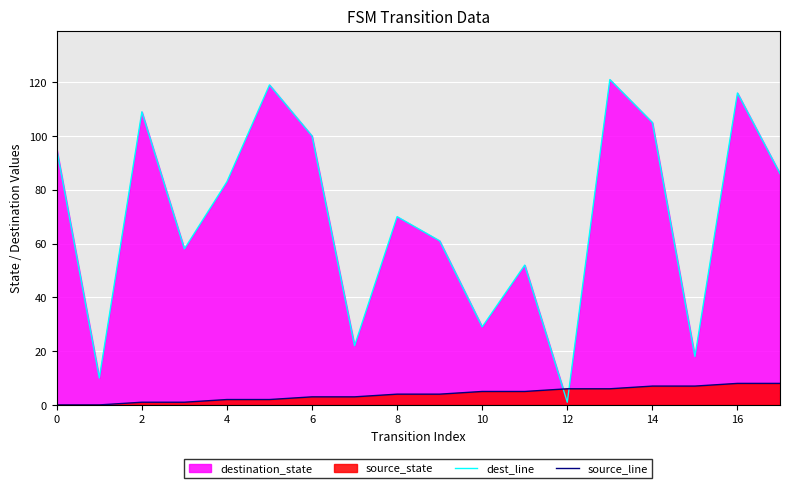

What is the difference between the maximum and minimum values in the source_line series?

8